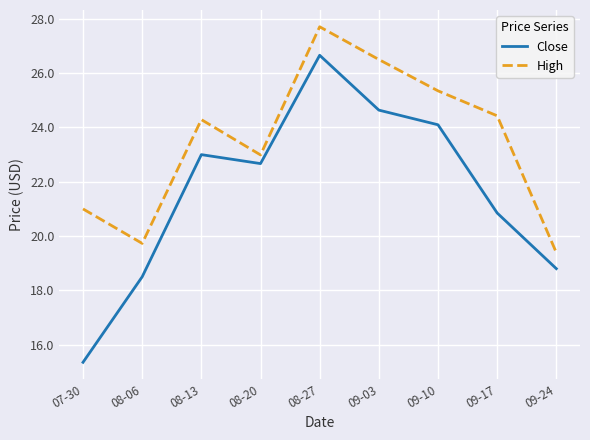

At which category is the sum across all series the highest?

08-27